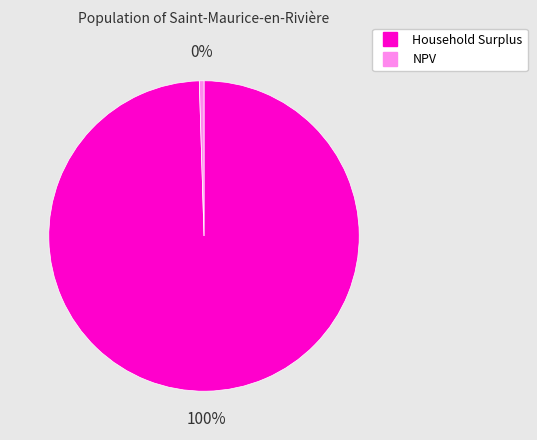

Does any single category account for the majority?

Yes